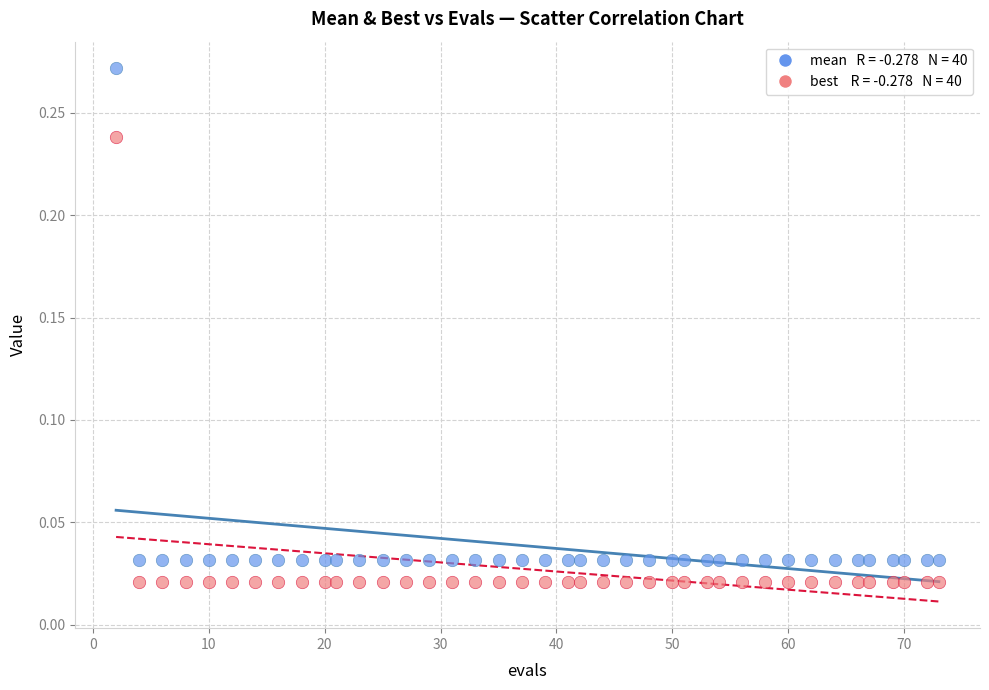

Across all data points, what is the range of X values (max minus min)?

71.0